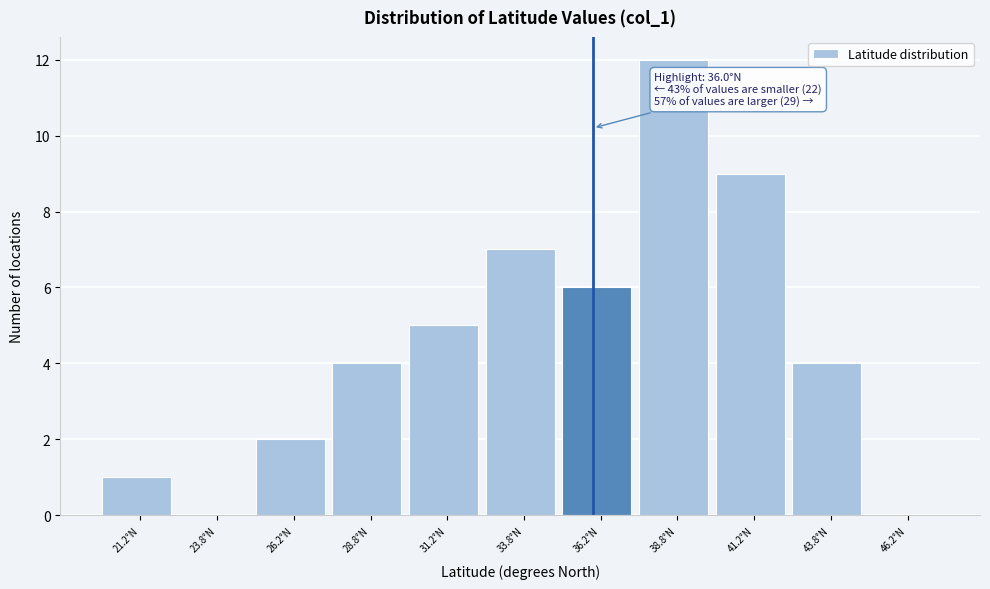

Over which range of the x-axis is the bar tallest?

37.5 to 40.0